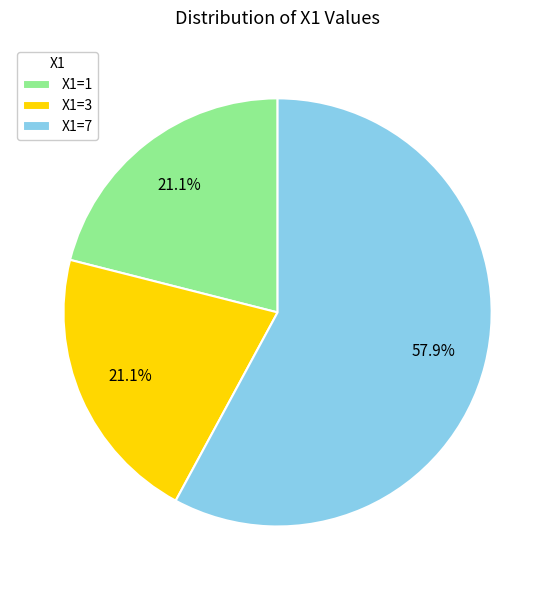

Which has a higher value, X1=7 or X1=3?

X1=7